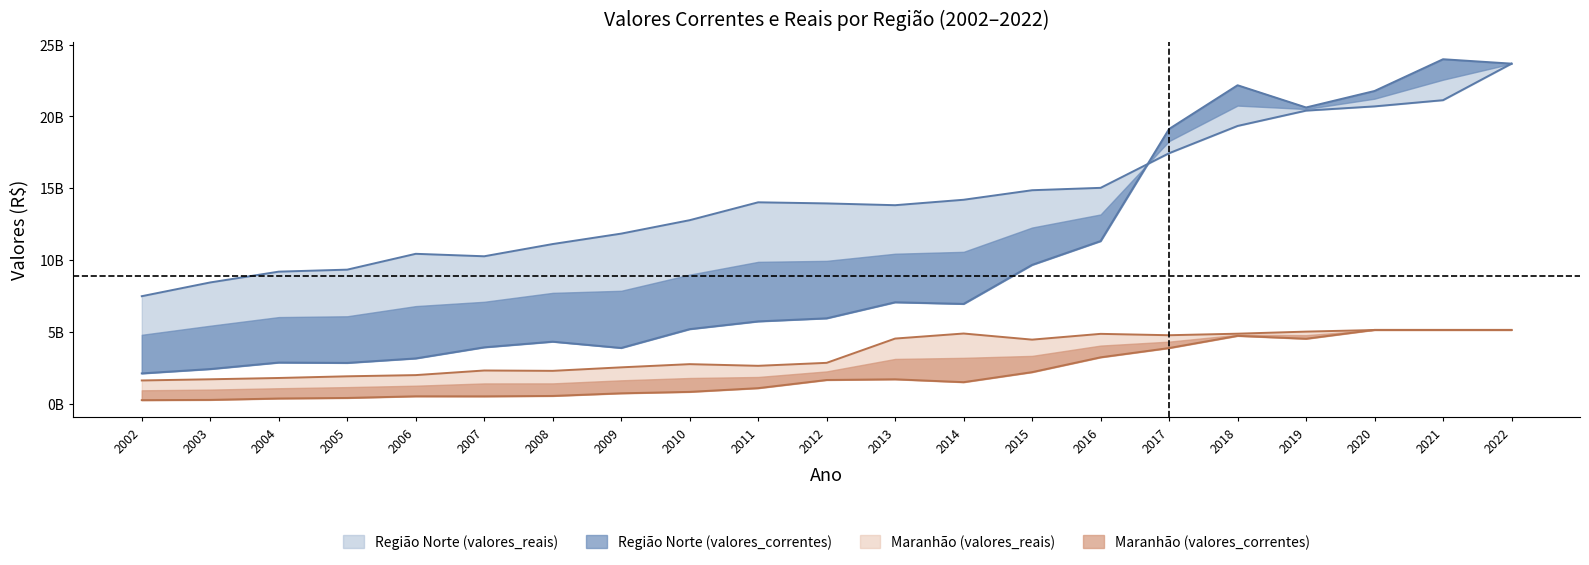

True or false: Região Norte (valores_reais) has more than 0 interior local peaks.

True